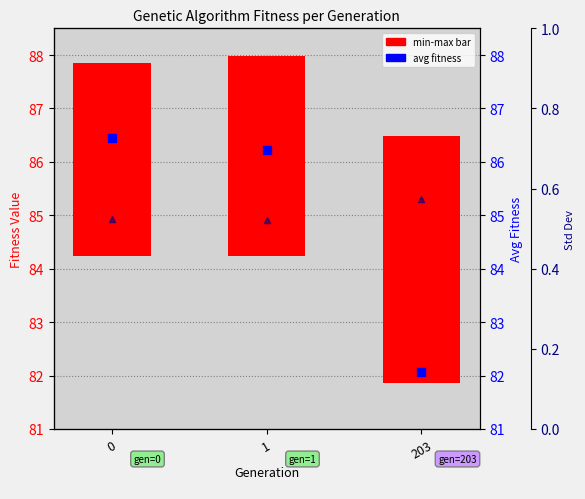

Which series has the largest total across all categories?

avg fitness